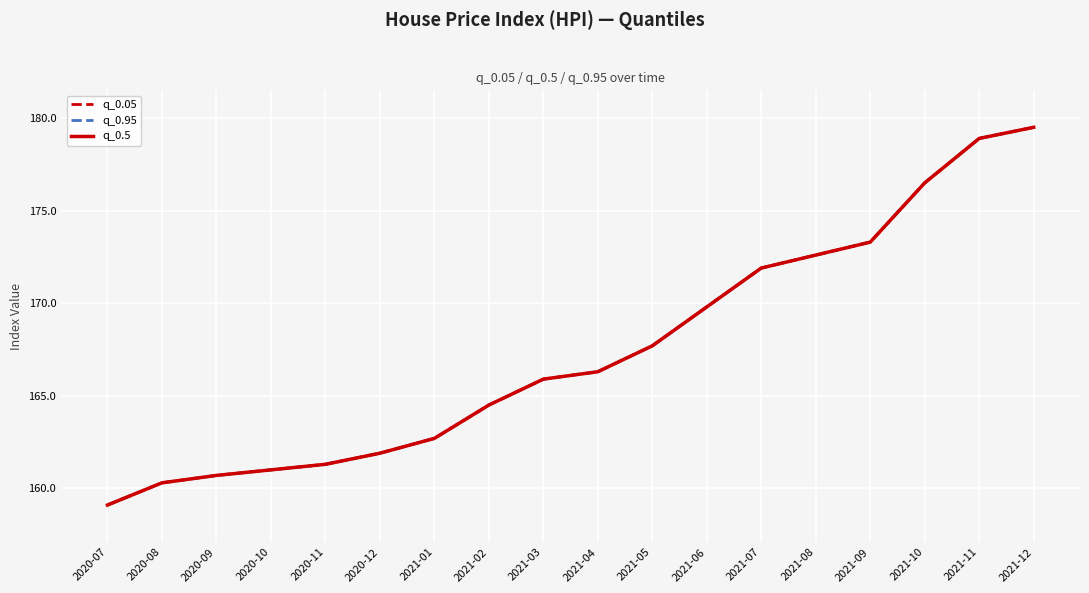

What is the label of the 15th point from the left?

2021-09